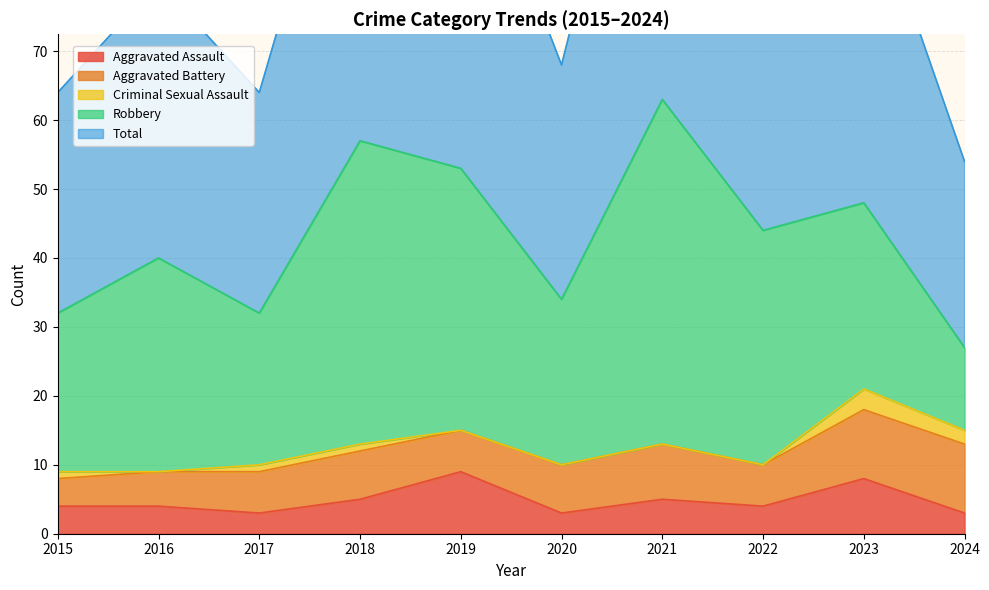

List the labels in order of Criminal Sexual Assault value, smallest first.

2016, 2019, 2020, 2021, 2022, 2015, 2017, 2018, 2024, 2023